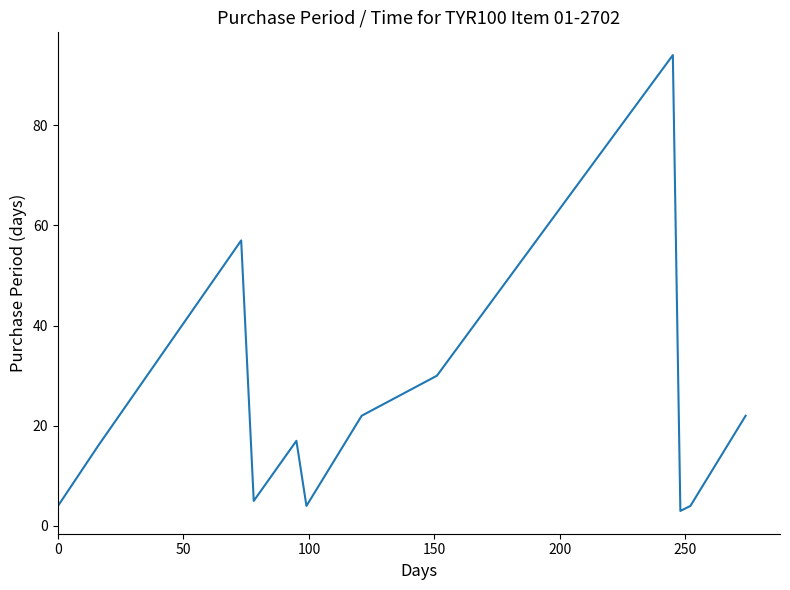

What is the greatest value displayed?

94